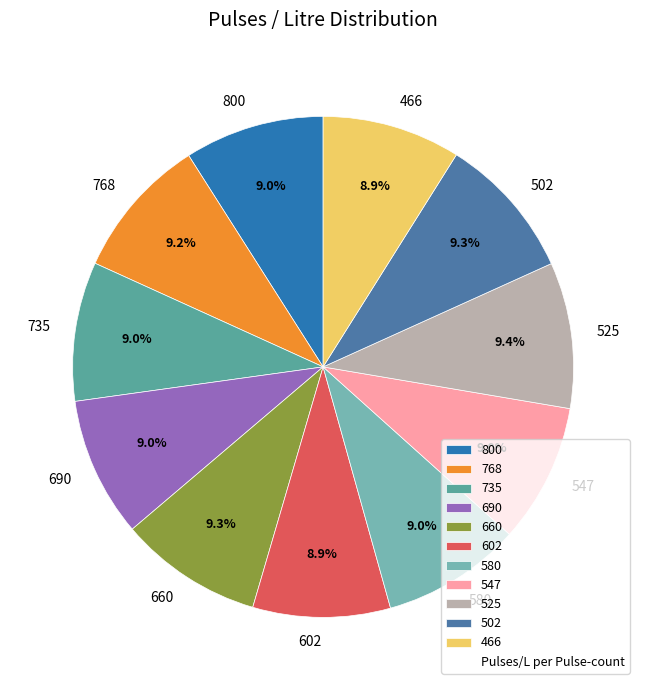

What is the total percentage of 525 and 735?

18.4%